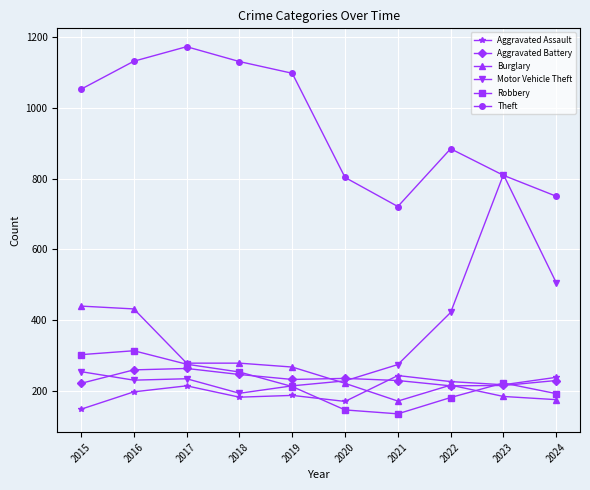

Which label corresponds to the smallest value in the chart?

2021